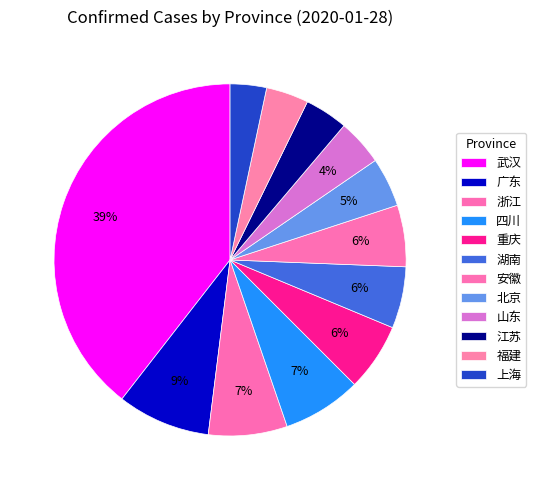

Count the number of slices in the pie.

12